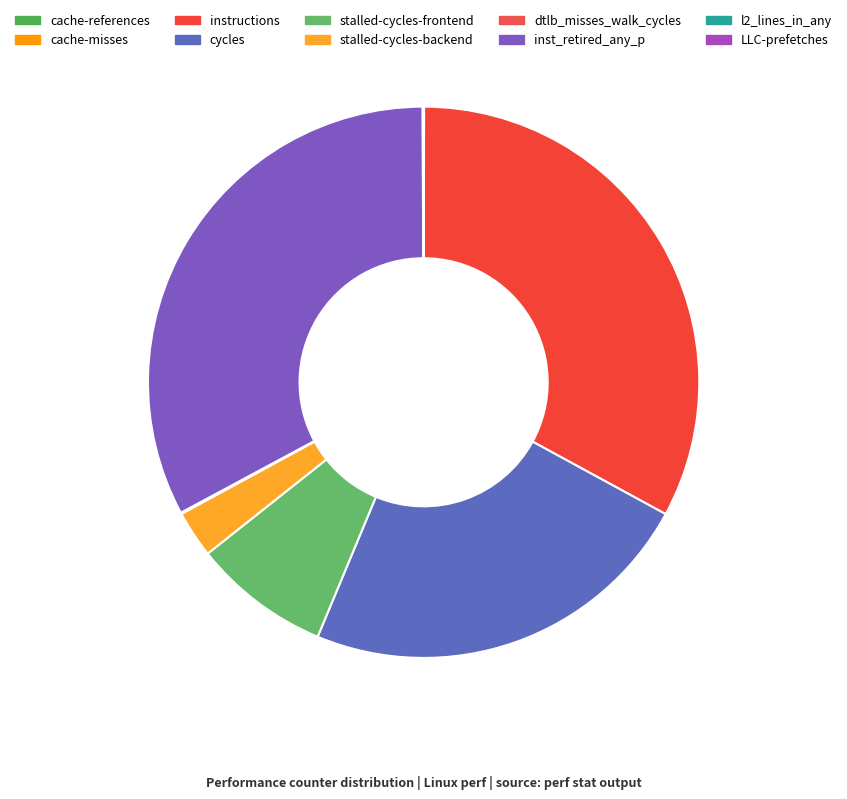

To the nearest percent, what is the average slice percentage?

10%